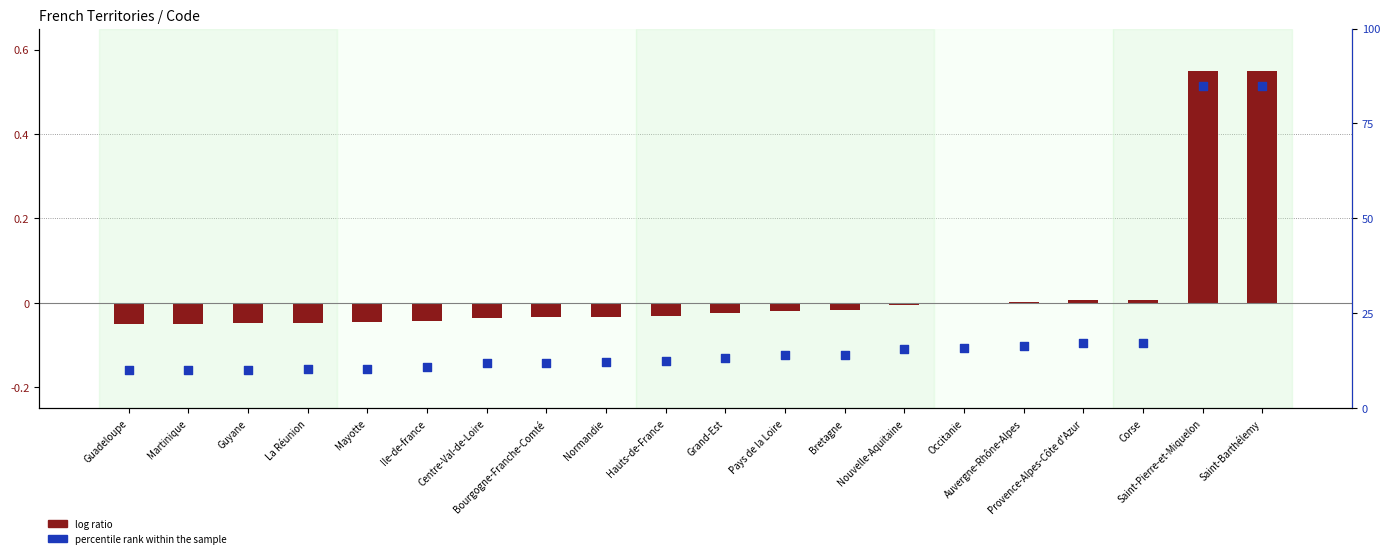

Which series has the largest total across all categories?

percentile rank within the sample